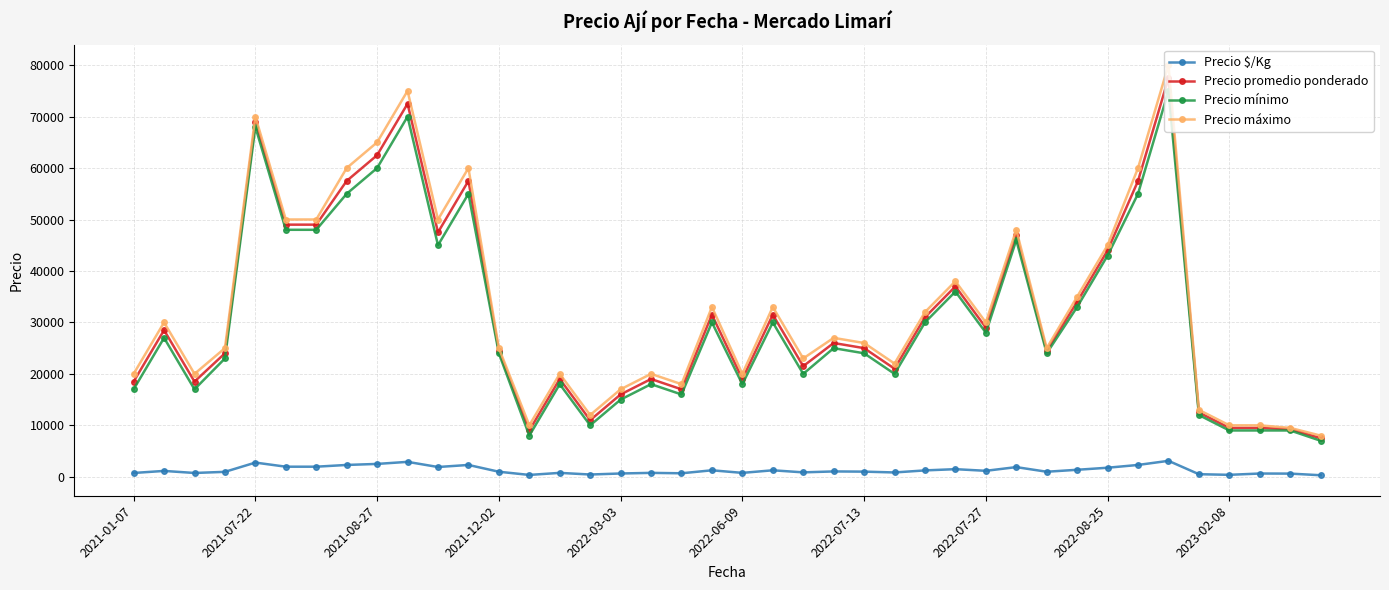

Which series has the widest spread of values?

Precio máximo